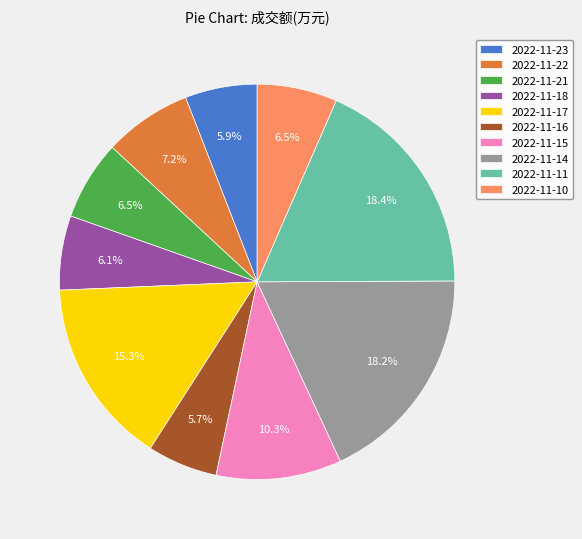

What percentage is NOT represented by 2022-11-17?

84.7%